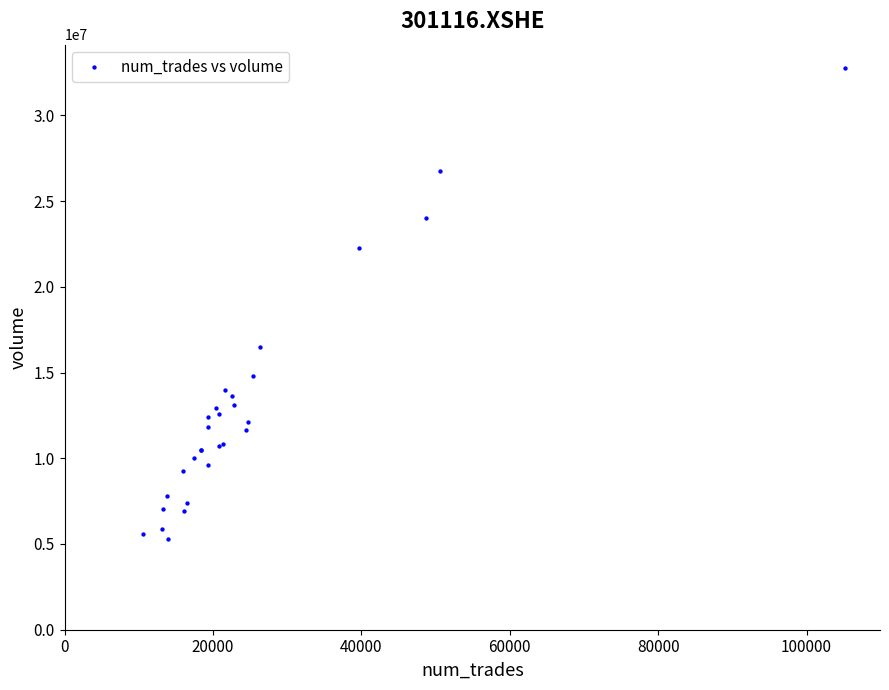

What Y value in the scatter plot is closest to 19033248?

16478821